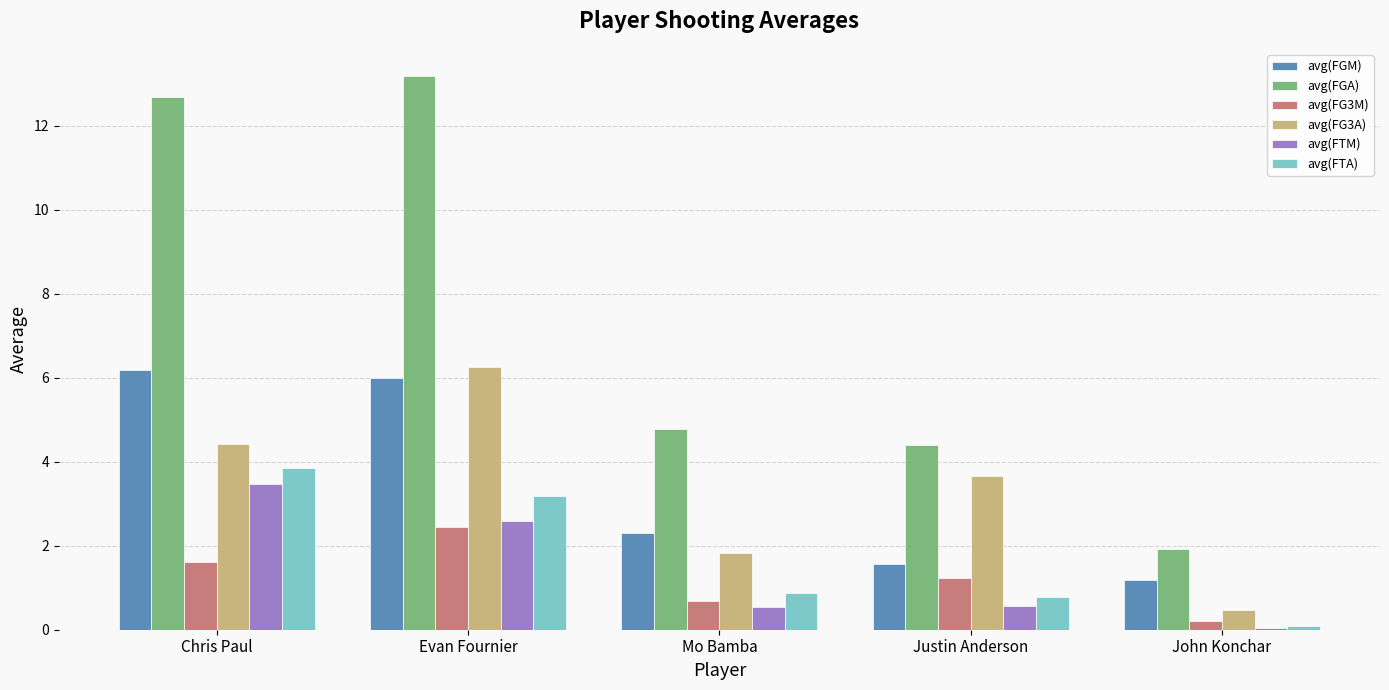

The value of avg(FTA) at Chris Paul is 3.8. True or false?

True